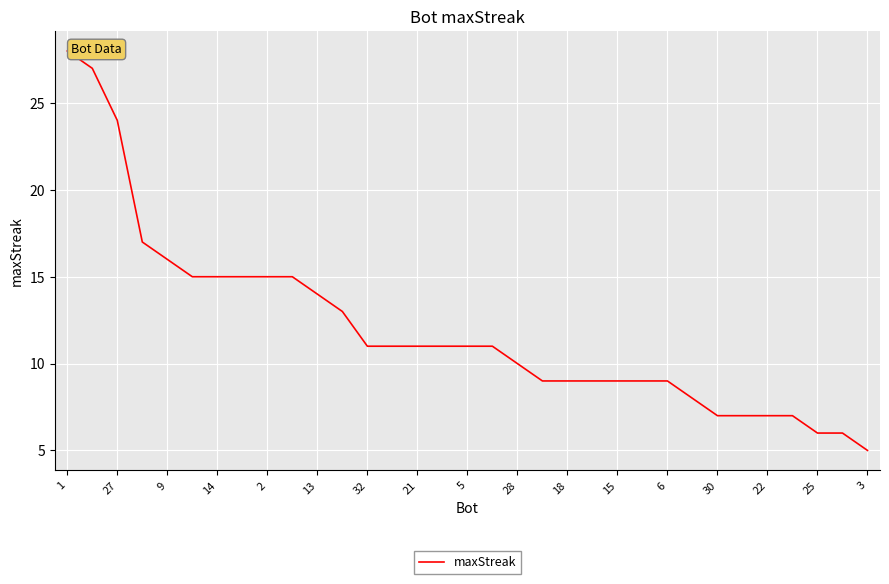

What is the maximum value shown in the chart?

28